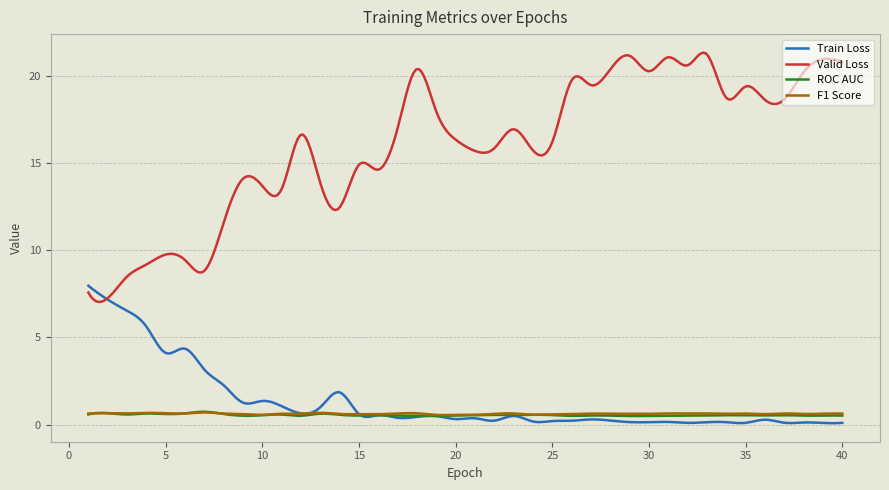

What is the highest value of the Train Loss series?

8.0